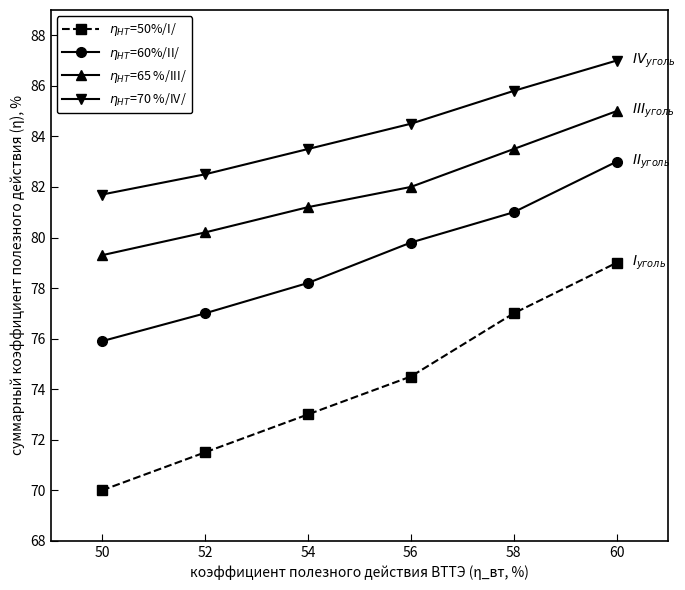

True or false: $\eta_{HT}$=60%/II/ and $\eta_{HT}$=50%/I/ intersect in this chart.

False